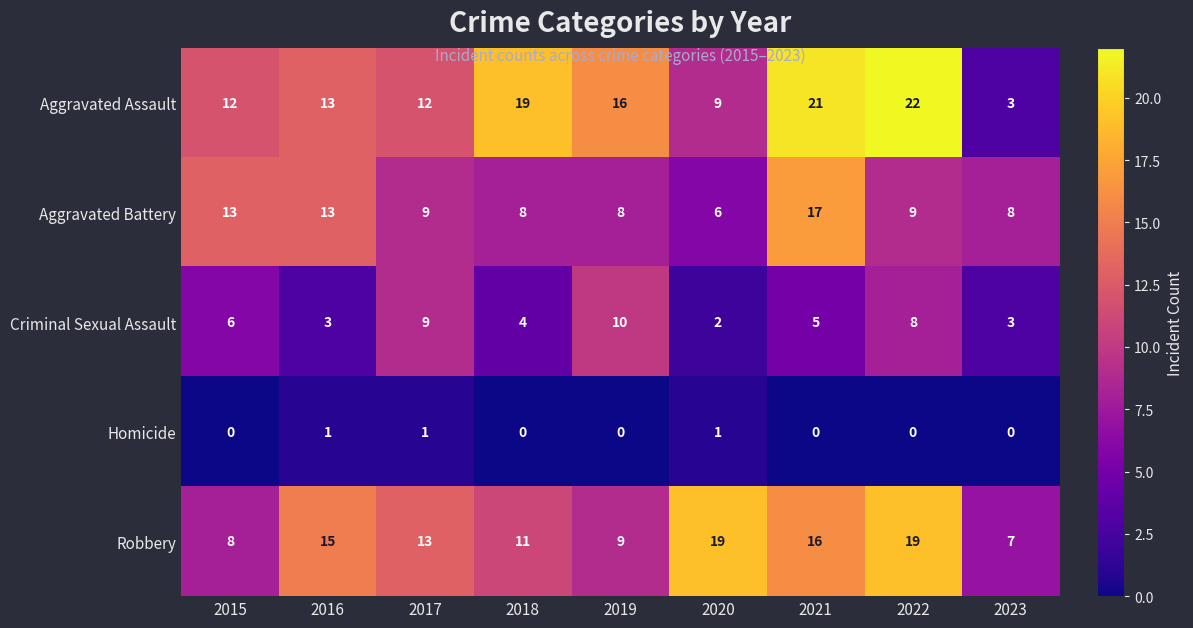

At which category is the sum across all series the highest?

2021